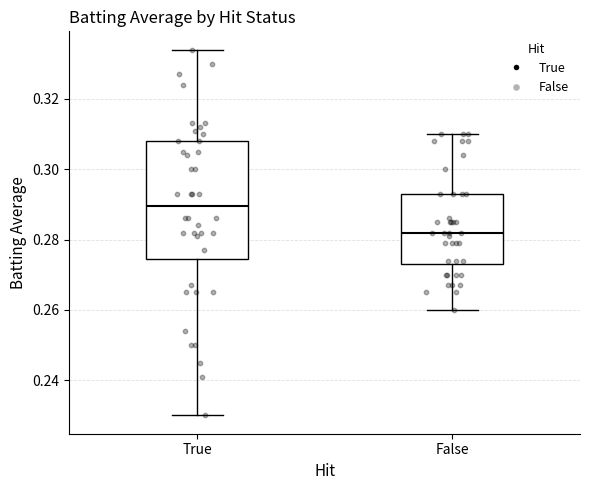

Reading left to right, read every box against the y-axis: the position of its median line, the range the box covers, and the ends of its whiskers. The values are not printed on the chart, so give them approximately, as read against the axis.

True: median 0.290, box 0.274 to 0.308, whiskers 0.230 to 0.334
False: median 0.282, box 0.274 to 0.294, whiskers 0.260 to 0.310